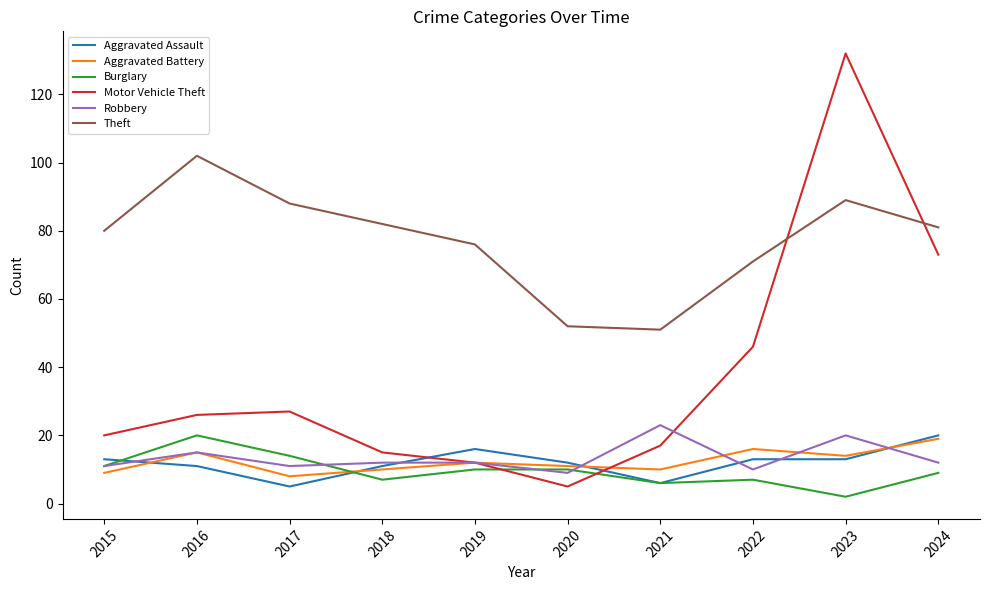

Which series ends up on top after the final intersection of Motor Vehicle Theft and Theft?

Theft